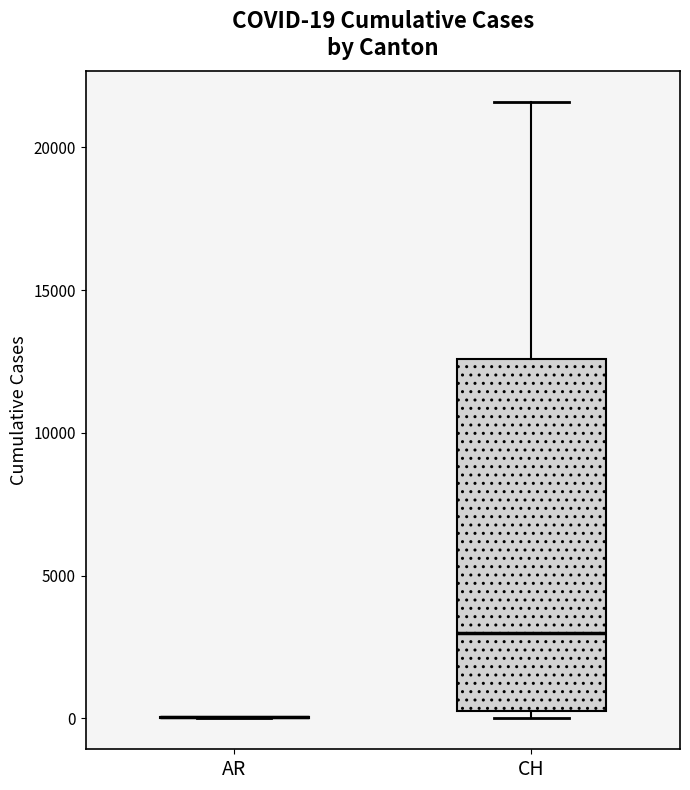

Which box is the tallest, from its lower edge to its upper edge?

CH